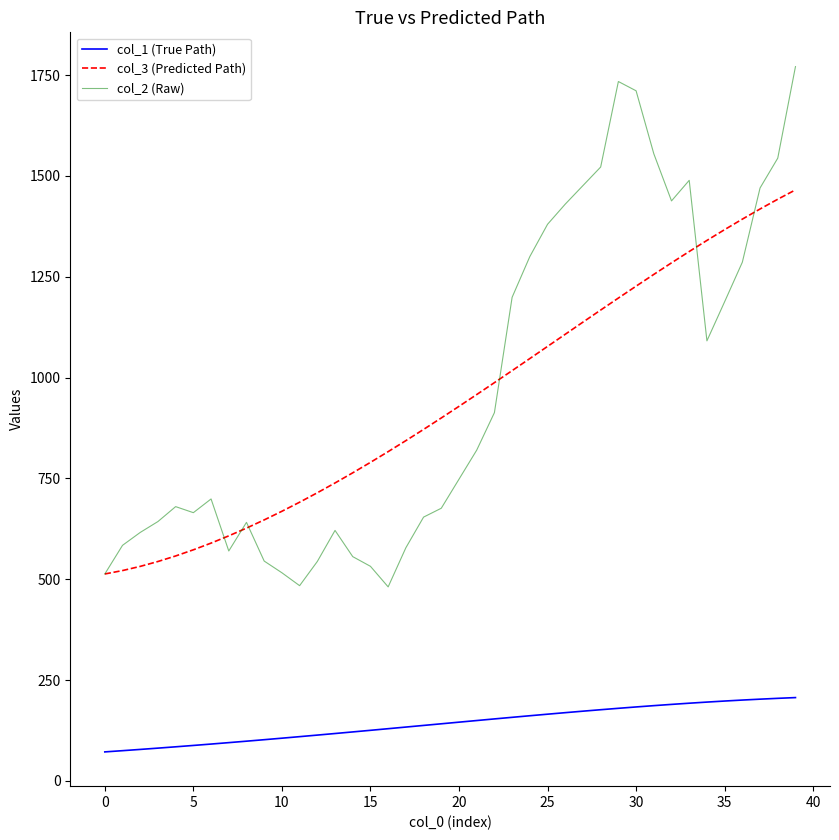

Rank the series by their maximum value, from highest to lowest.

col_2 (Raw), col_3 (Predicted Path), col_1 (True Path)